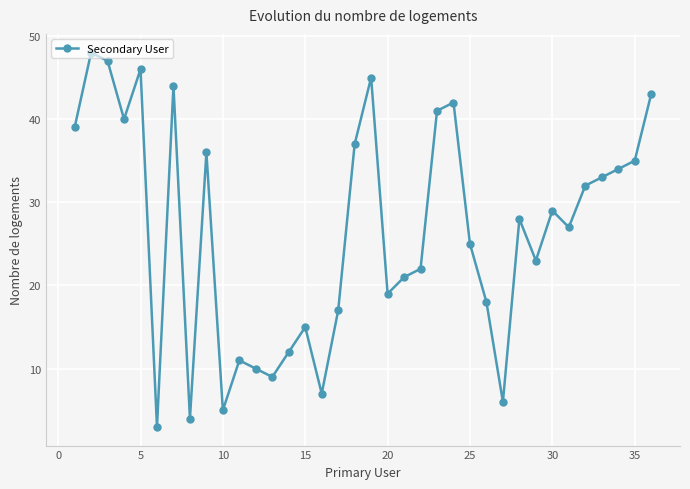

What is the sum of all values?

953